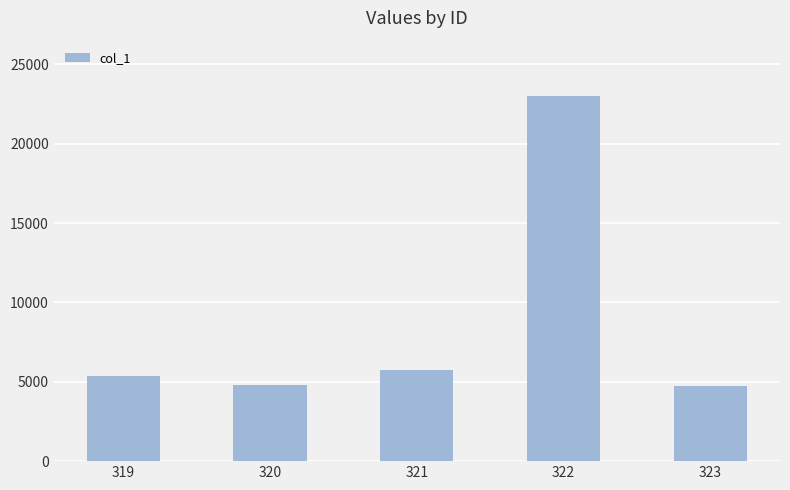

The chart shows a value of 5720.1 at 321. True or false?

True